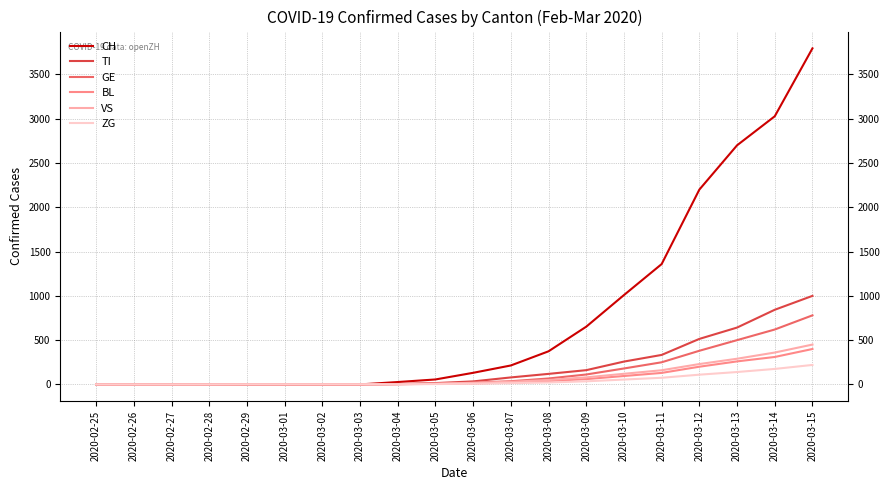

Which series has the widest spread of values?

CH